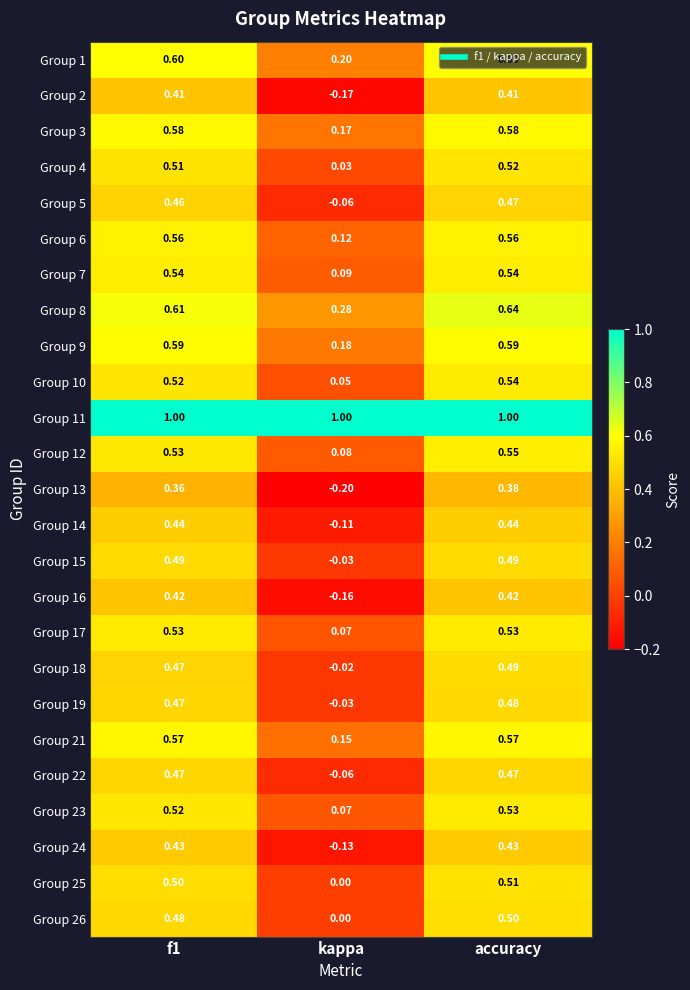

Which series has the largest total across all categories?

Group 11